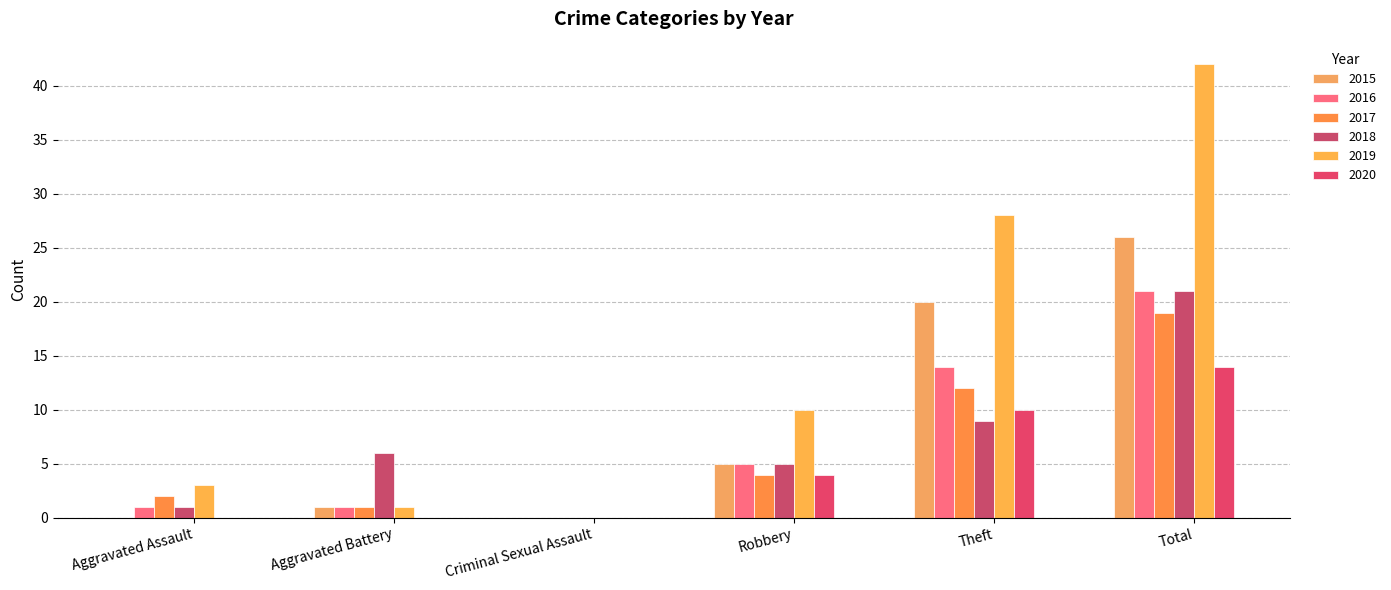

Between Aggravated Assault and Robbery, which series saw the biggest shift?

2019